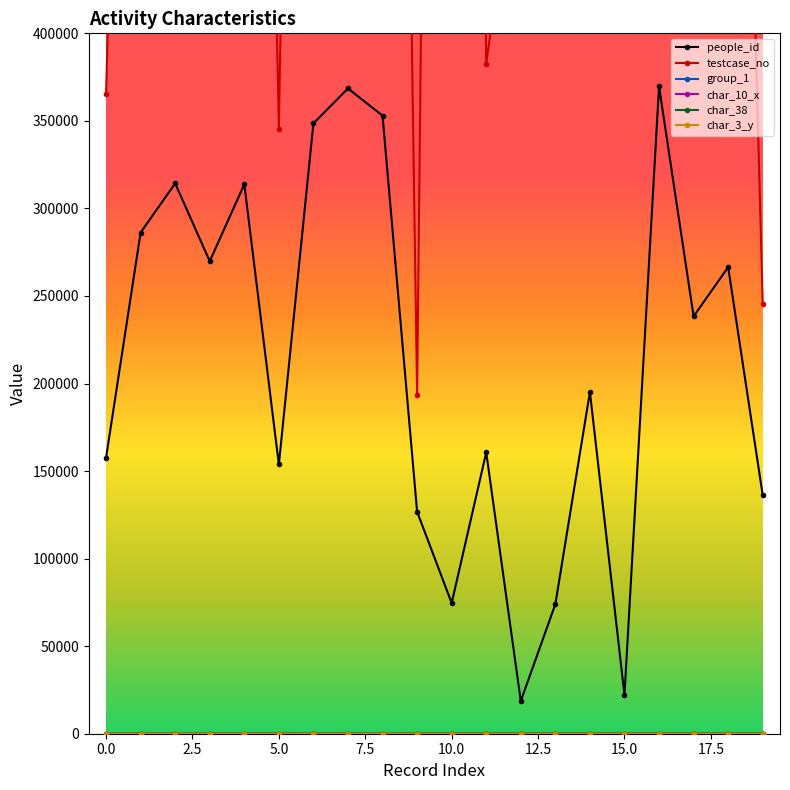

What is the lowest value of the testcase_no series?

193615